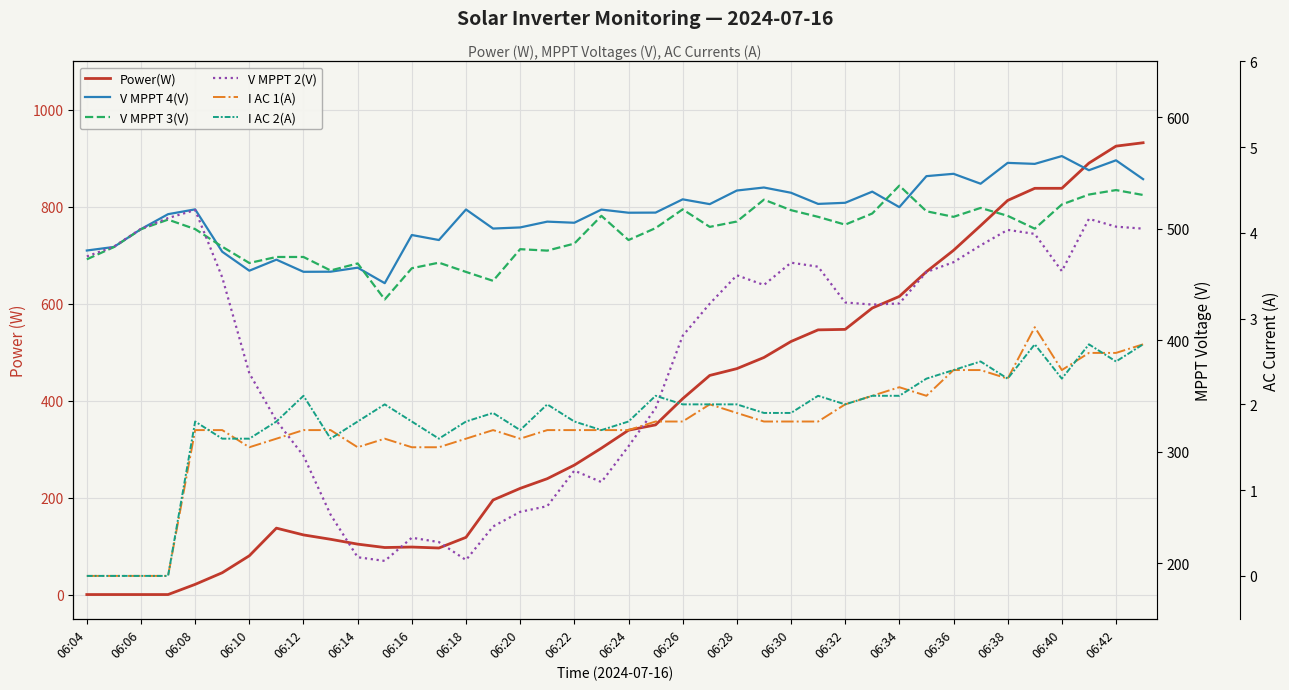

Which series has the largest total across all categories?

V MPPT 4(V)